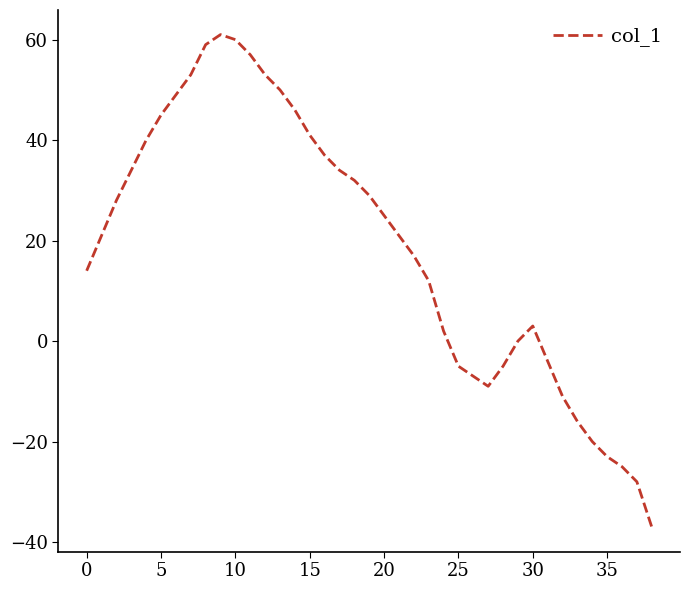

What is the maximum value shown in the chart?

61